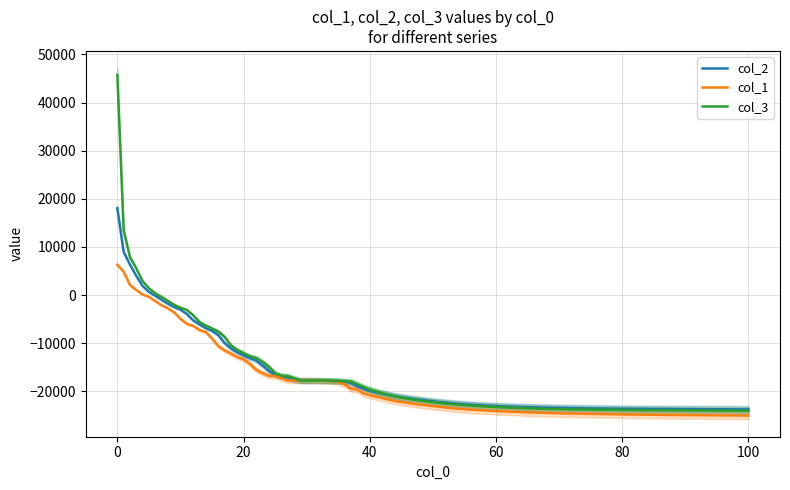

Which series has the largest total across all categories?

col_3